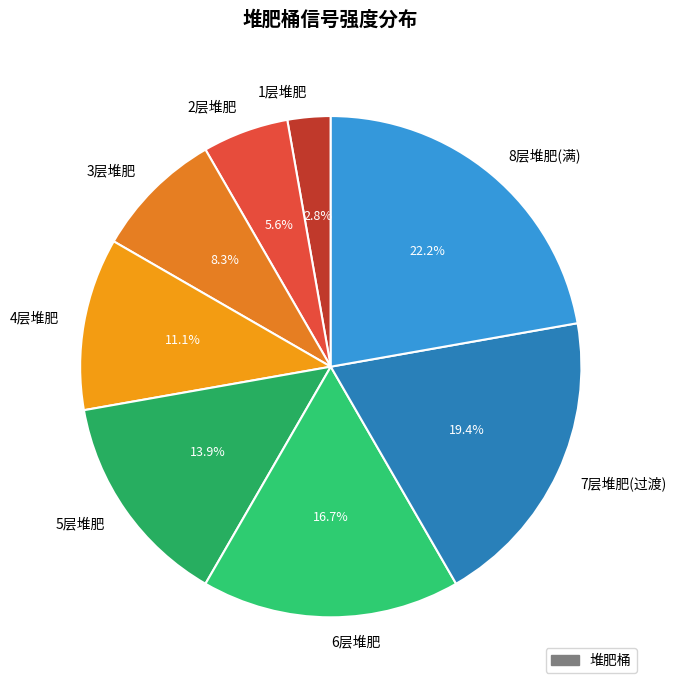

What is the ratio of the value at 4层堆肥 to the value at 2层堆肥?

2.0